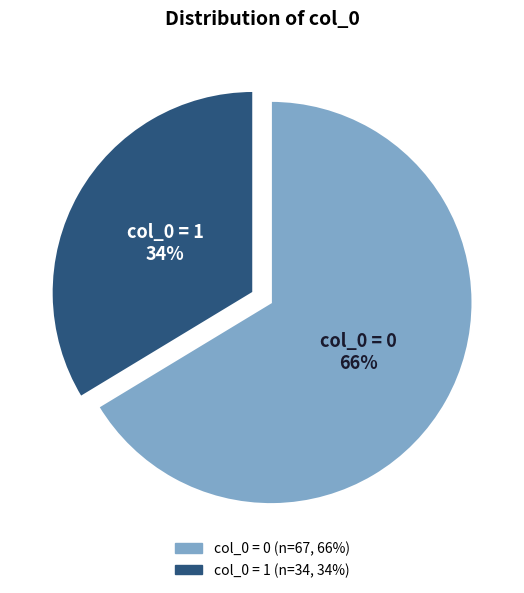

Does any single category account for the majority?

Yes